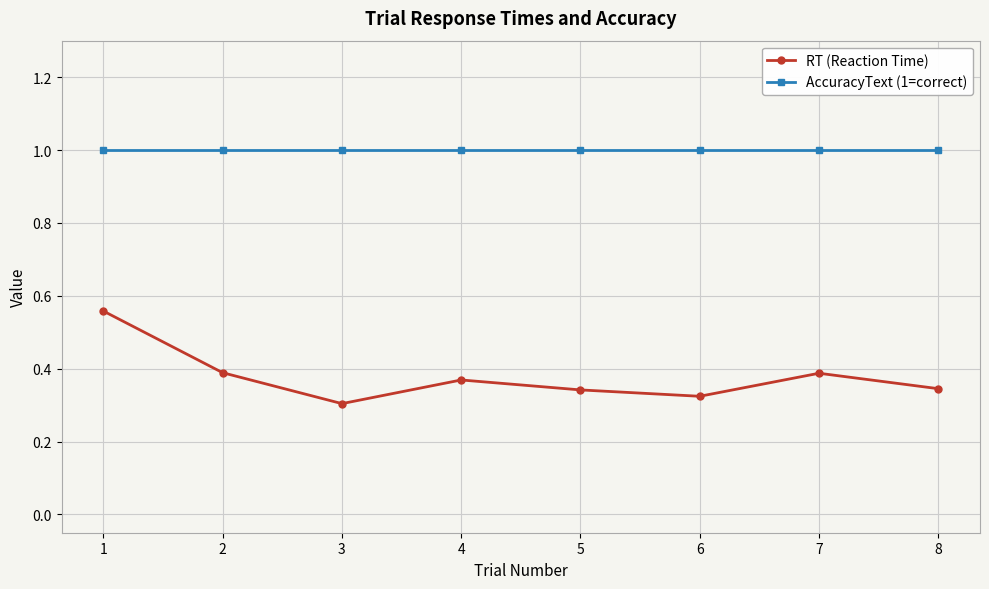

Which series has the largest range (max minus min)?

RT (Reaction Time)